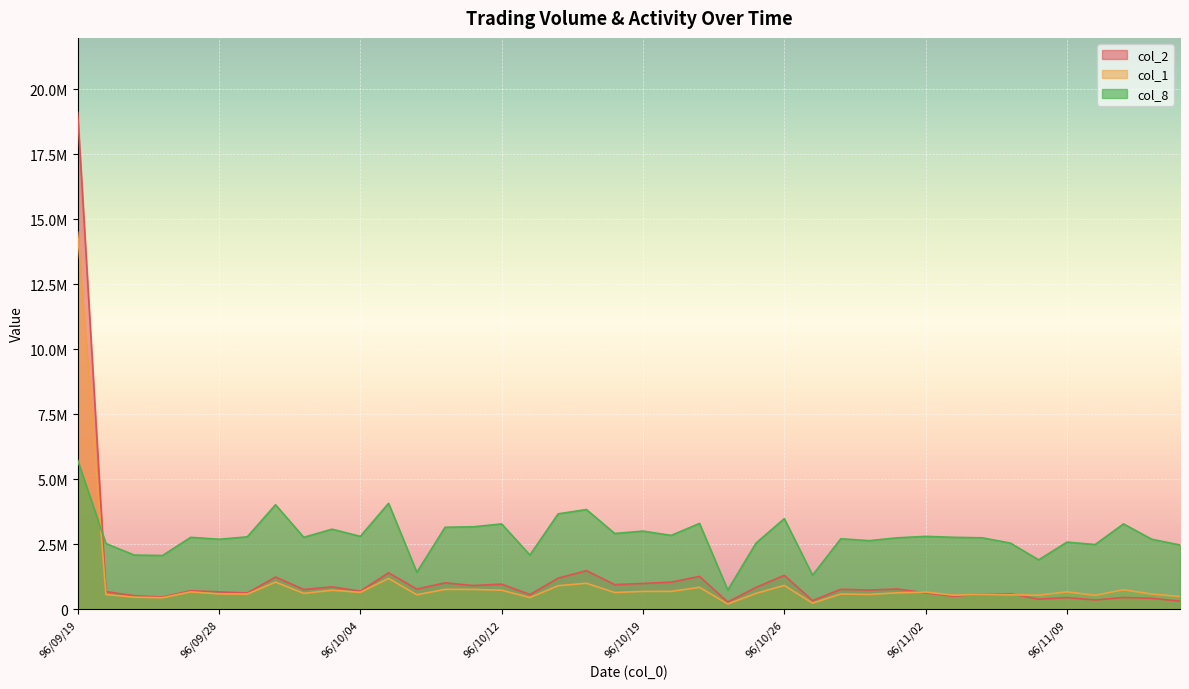

The col_2 series shows 276160.0 at 96/10/24. True or false?

True